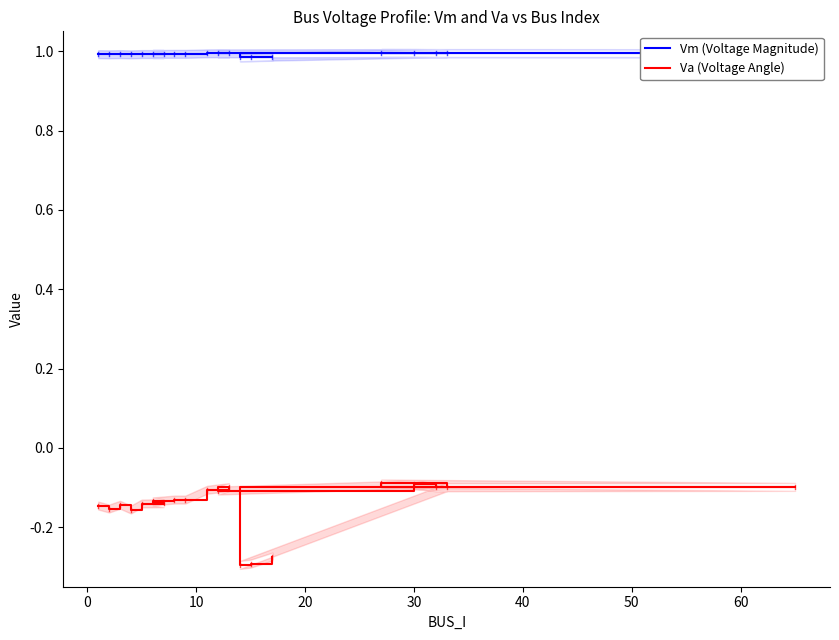

Reading left to right, list all the values displayed in this chart.

Vm (Voltage Magnitude): 1.0	1.0	1.0	1.0	1.0	1.0	1.0	1.0	1.0	1.0	1.0	1.0	1.0	1.0	1.0	1.0	1.0	1.0	1.0	1.0
Va (Voltage Angle): -0.1	-0.2	-0.1	-0.2	-0.1	-0.1	-0.1	-0.1	-0.1	-0.1	-0.1	-0.1	-0.1	-0.1	-0.1	-0.1	-0.1	-0.3	-0.3	-0.3